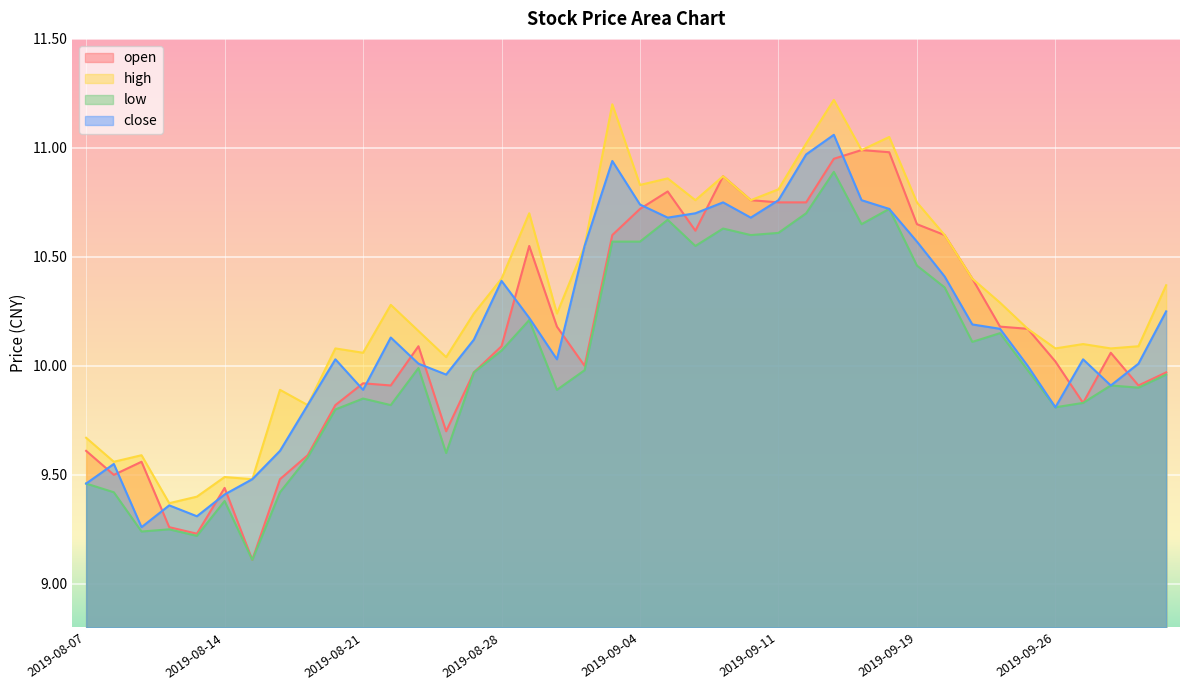

What is the minimum value shown in the chart?

9.1